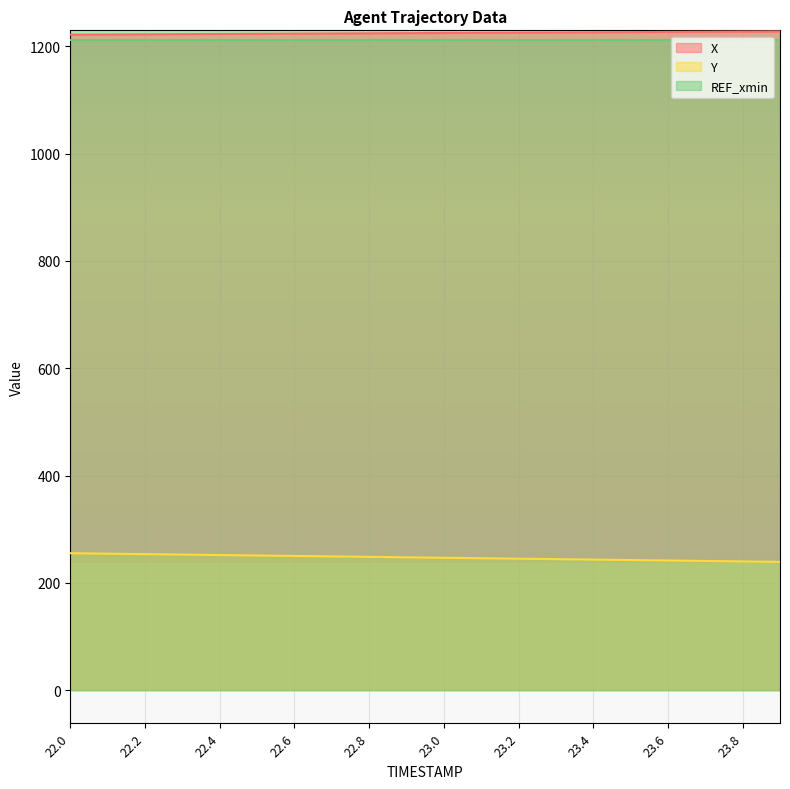

Is the value of Y at 23.3 greater than the value of X at 22.6?

No